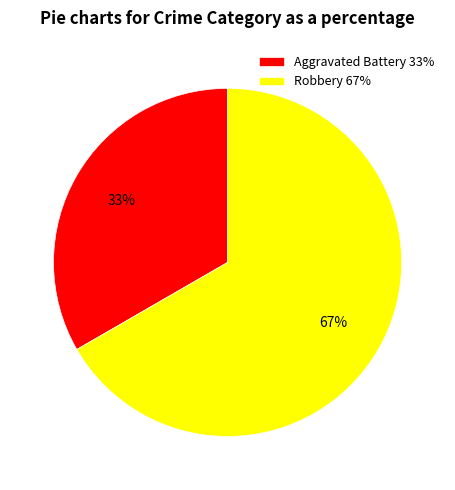

The Aggravated Battery slice represents 33% of the pie. True or false?

True